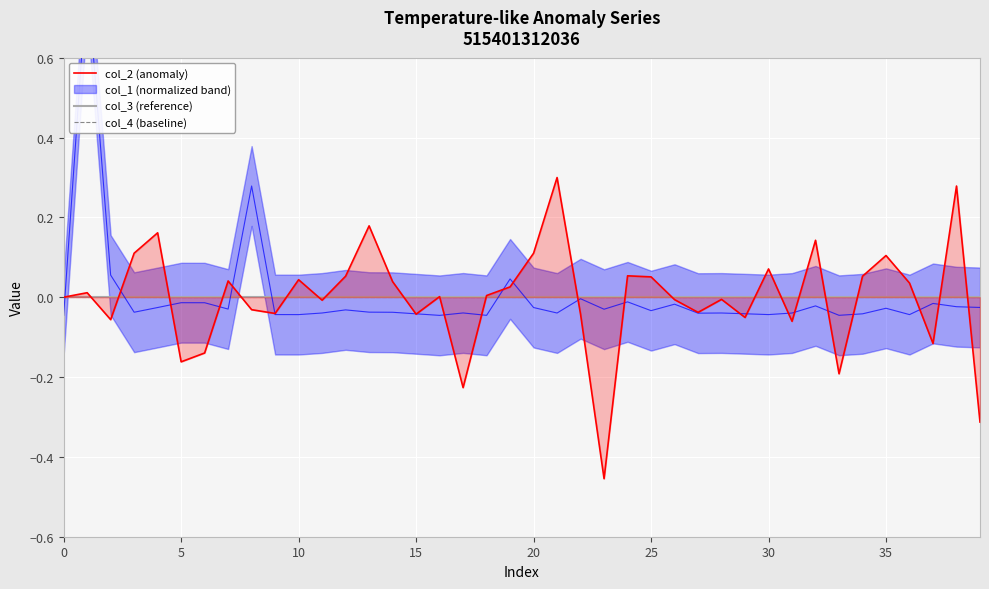

Which series ends up on top after the final intersection of col_4 (baseline) and col_2 (anomaly)?

col_4 (baseline)